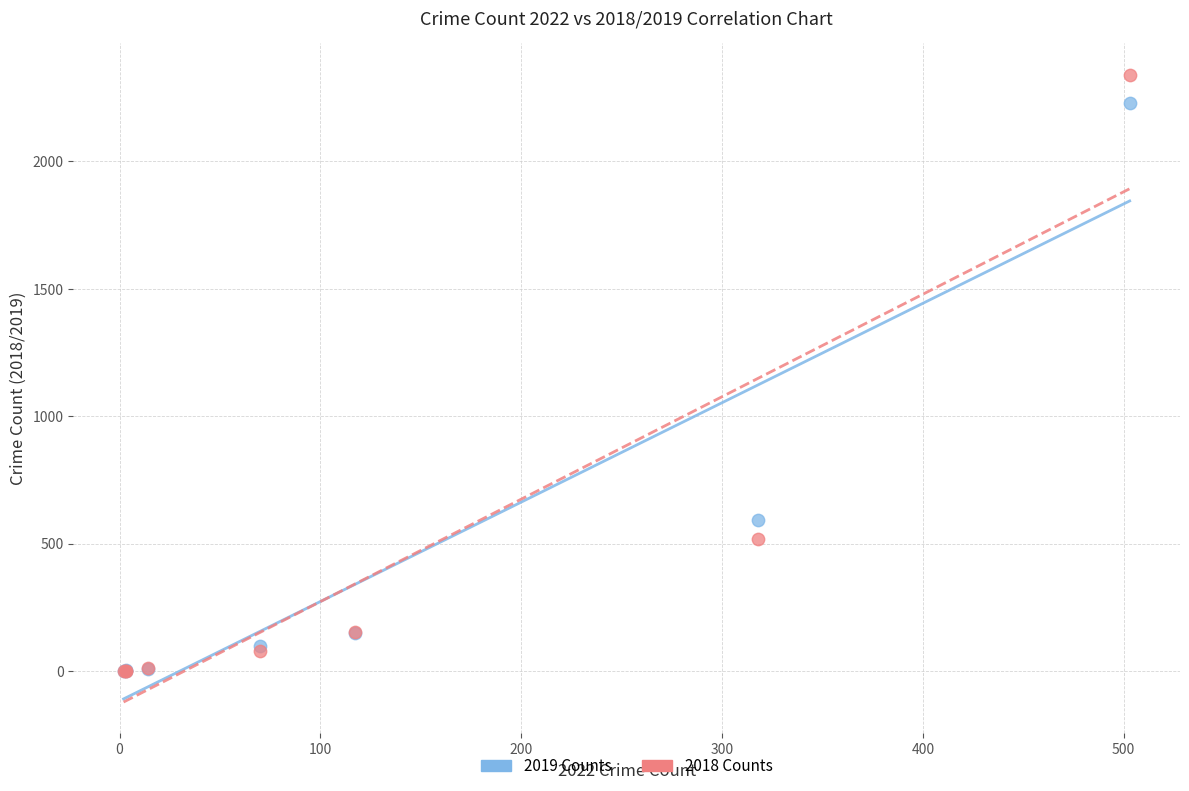

Across all series, what Y value is closest to 1171?

591